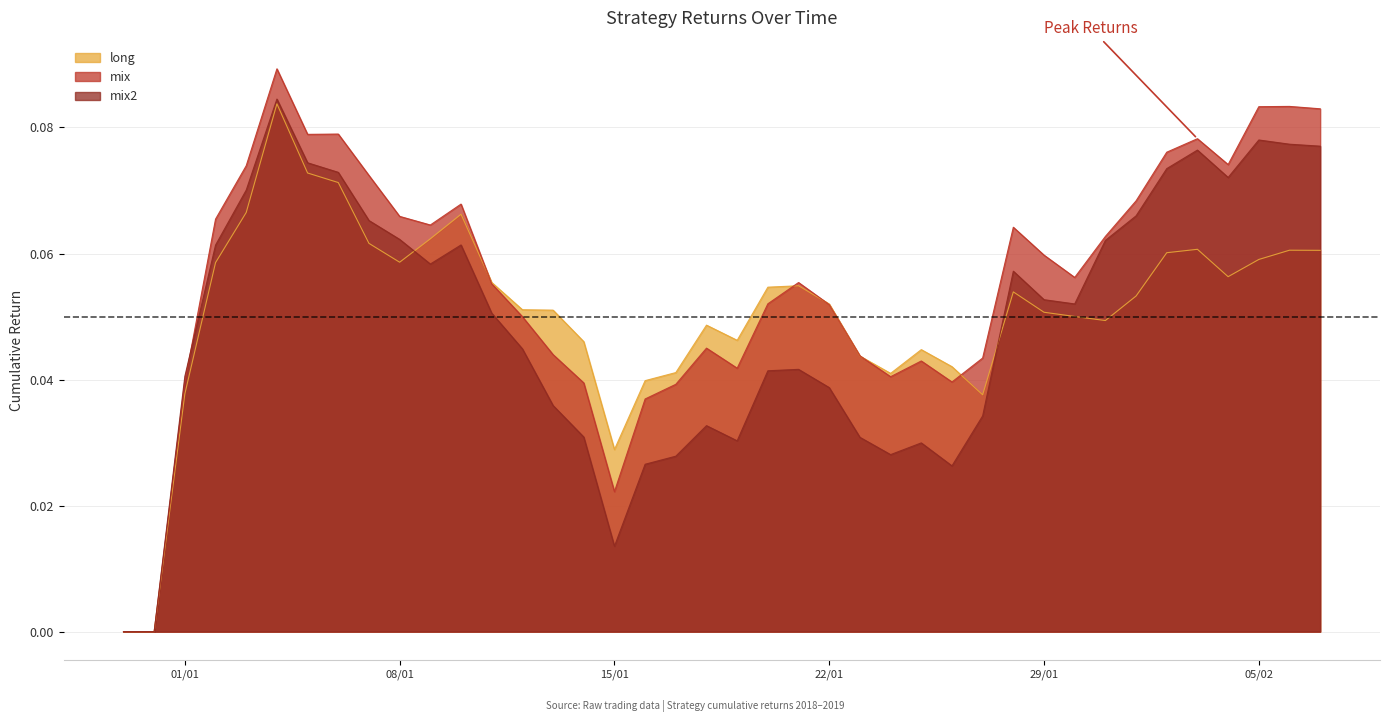

Reading right to left, extract all data points from this chart.

long: 0.1	0.1	0.1	0.1	0.1	0.1	0.1	0.0	0.1	0.1	0.1	0.0	0.0	0.0	0.0	0.0	0.1	0.1	0.1	0.0	0.0	0.0	0.0	0.0	0.0	0.1	0.1	0.1	0.1	0.1	0.1	0.1	0.1	0.1	0.1	0.1	0.1	0.0	0.0	0.0
mix: 0.1	0.1	0.1	0.1	0.1	0.1	0.1	0.1	0.1	0.1	0.1	0.0	0.0	0.0	0.0	0.0	0.1	0.1	0.1	0.0	0.0	0.0	0.0	0.0	0.0	0.0	0.0	0.1	0.1	0.1	0.1	0.1	0.1	0.1	0.1	0.1	0.1	0.0	0.0	0.0
mix2: 0.1	0.1	0.1	0.1	0.1	0.1	0.1	0.1	0.1	0.1	0.1	0.0	0.0	0.0	0.0	0.0	0.0	0.0	0.0	0.0	0.0	0.0	0.0	0.0	0.0	0.0	0.0	0.1	0.1	0.1	0.1	0.1	0.1	0.1	0.1	0.1	0.1	0.0	0.0	0.0